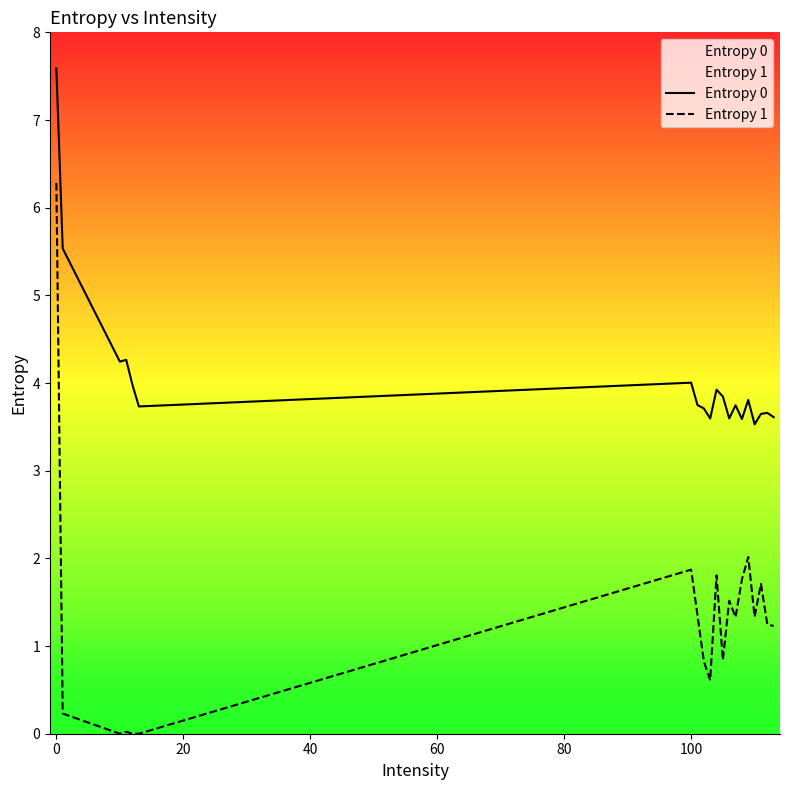

How many categories are shown in the chart?

20